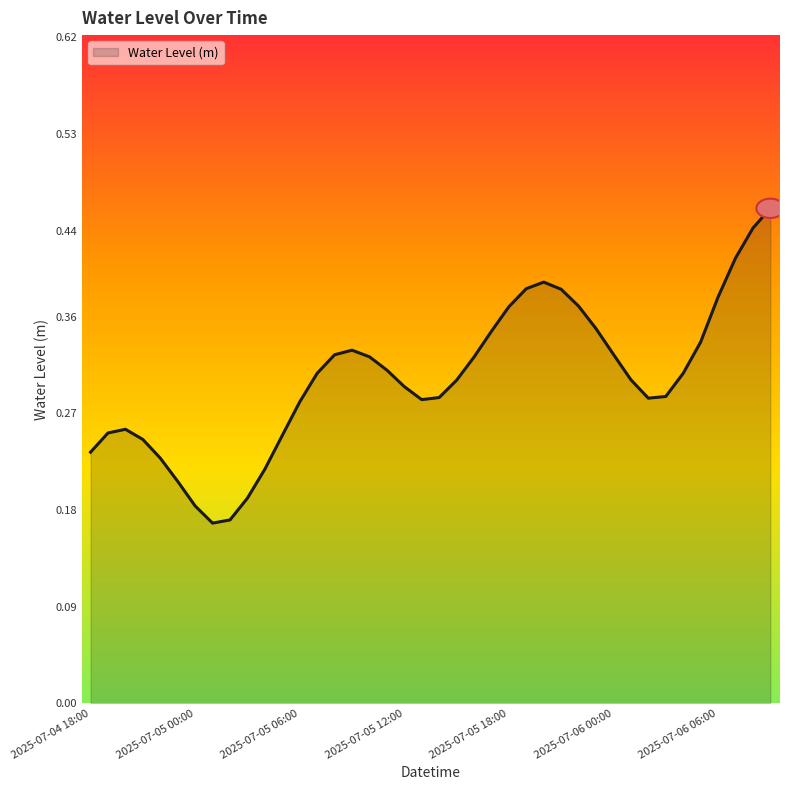

How many categories are shown in the chart?

40